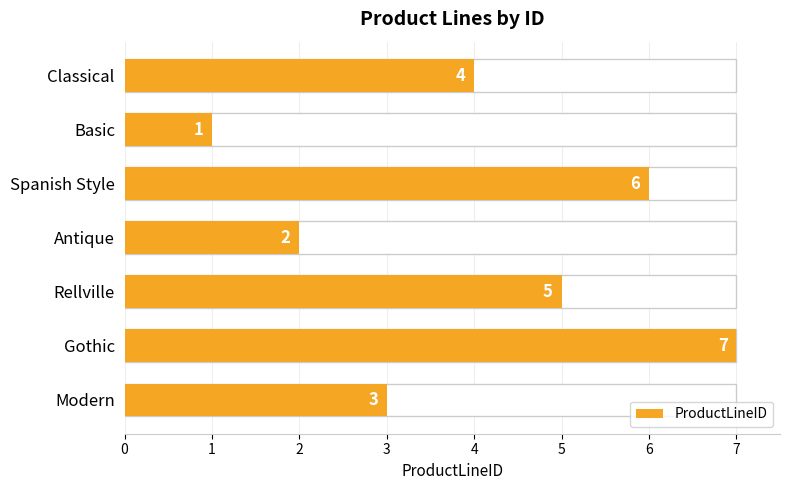

Count the number of values greater than 4.

3